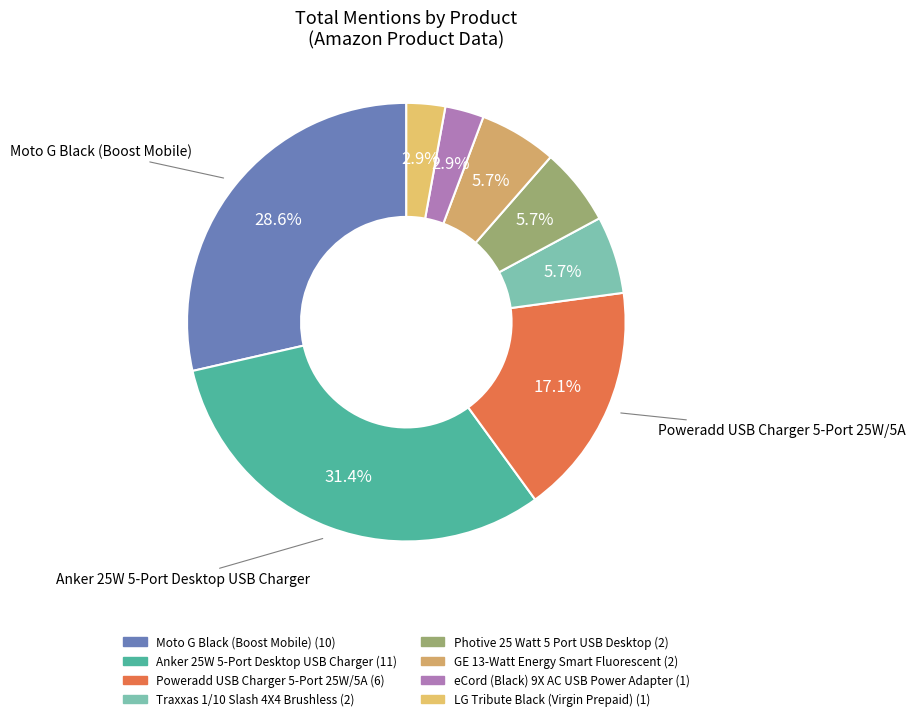

Does eCord (Black) 9X AC USB Power Adapter account for over 50% of the chart?

No